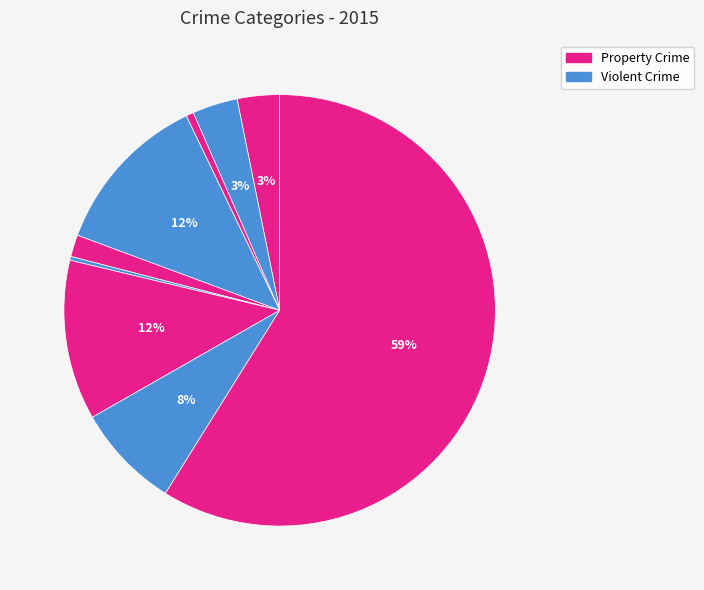

Count the number of slices in the pie.

9